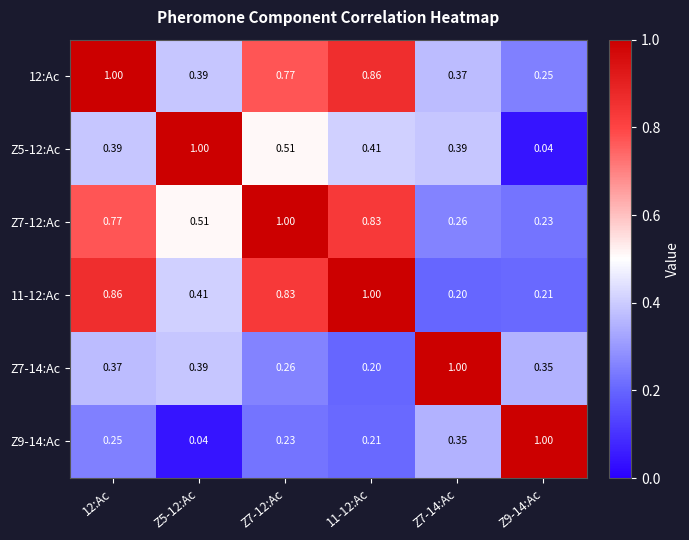

Is the value of Z7-12:Ac at Z7-12:Ac greater than the value of Z7-14:Ac at 11-12:Ac?

Yes